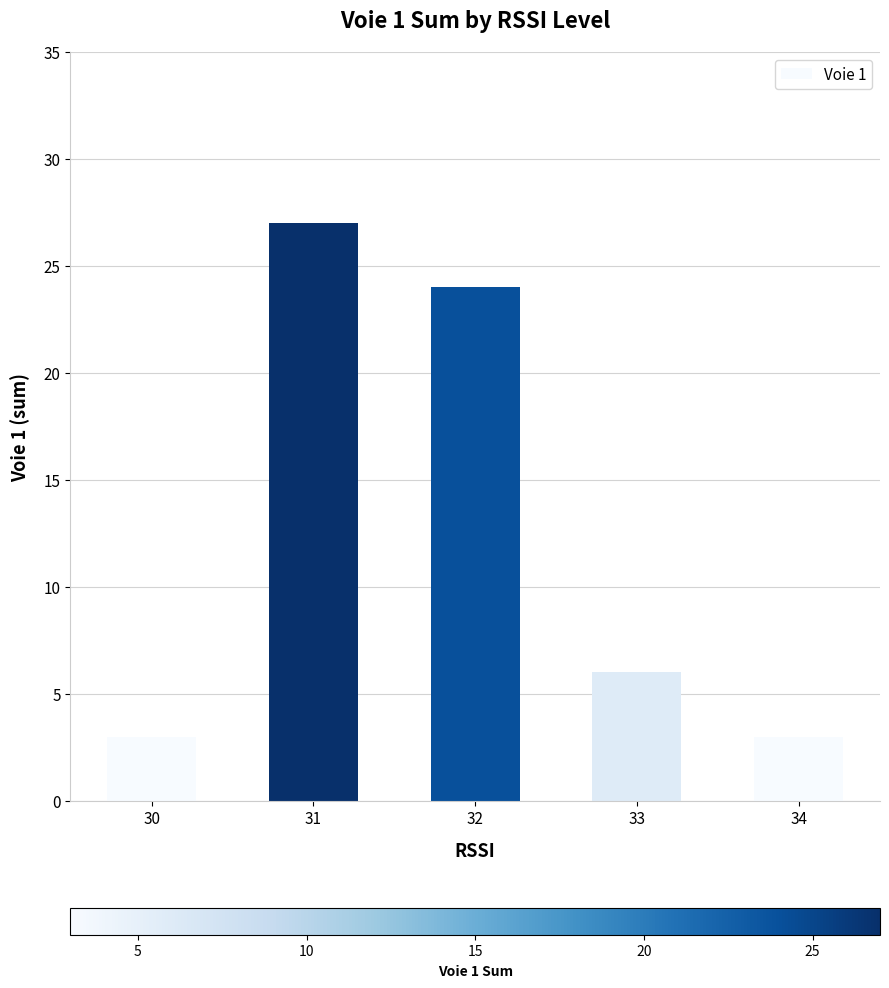

The value at 33 is 4. True or false?

False